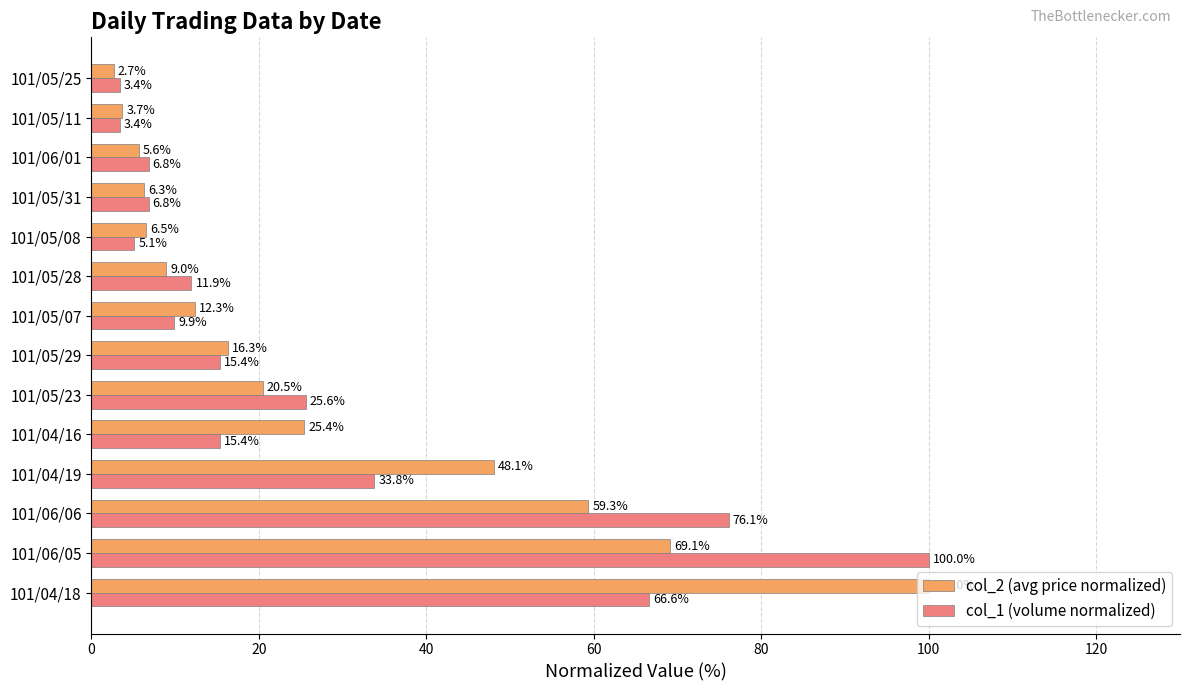

At which category is the sum across all series the highest?

101/06/05